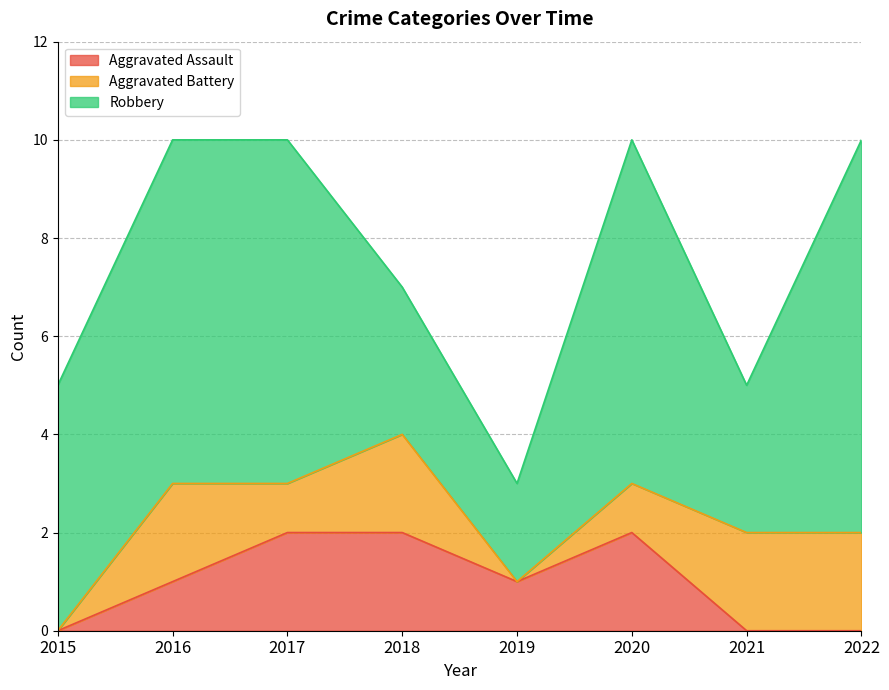

Does the chart have visible grid lines?

Yes